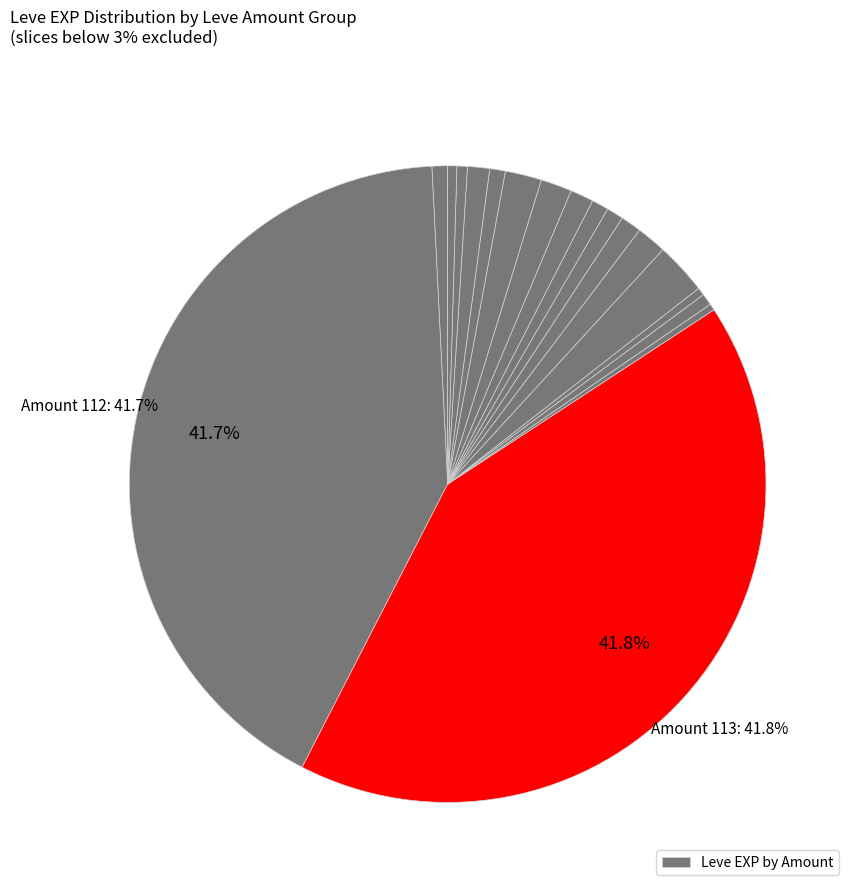

Is there a majority slice in this chart?

No